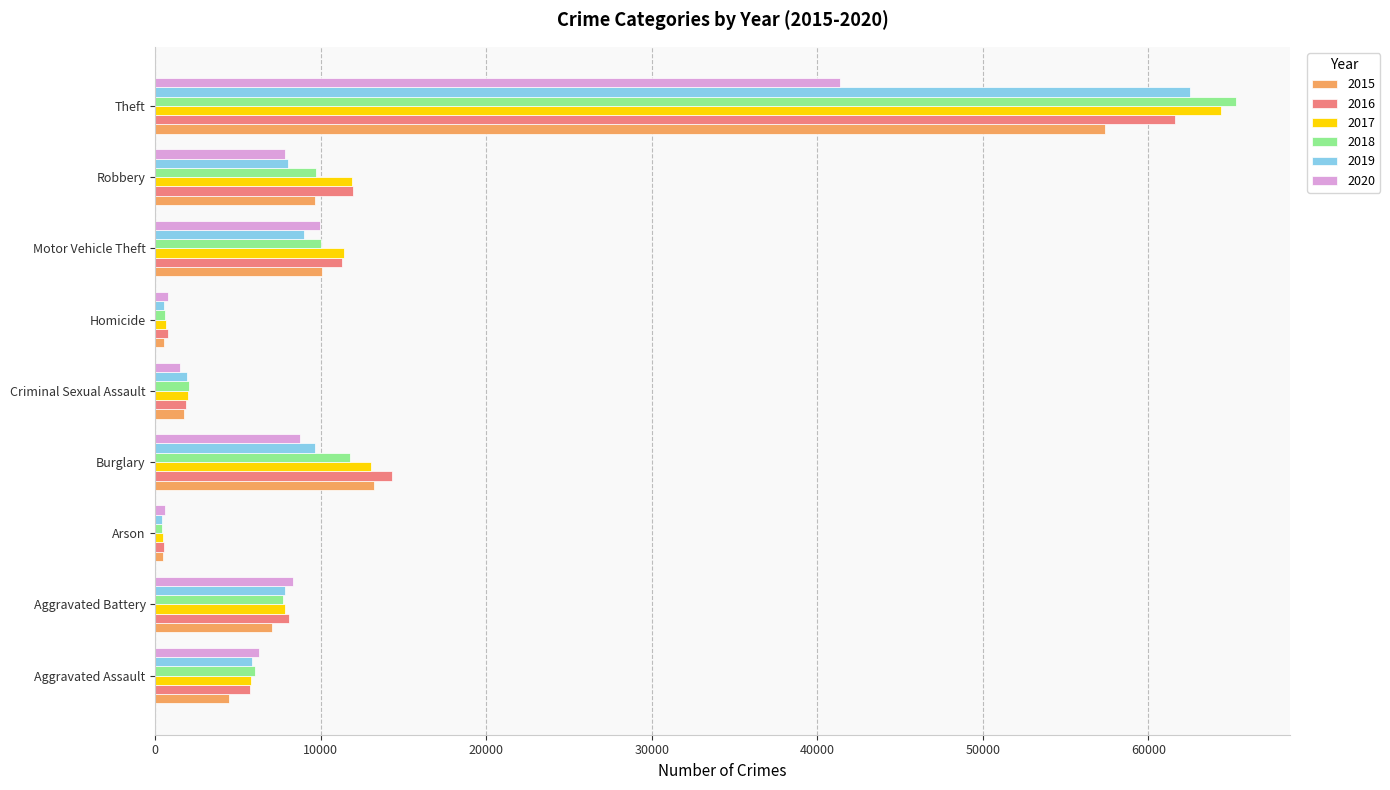

At which label is 2015 closest to 28900?

Burglary